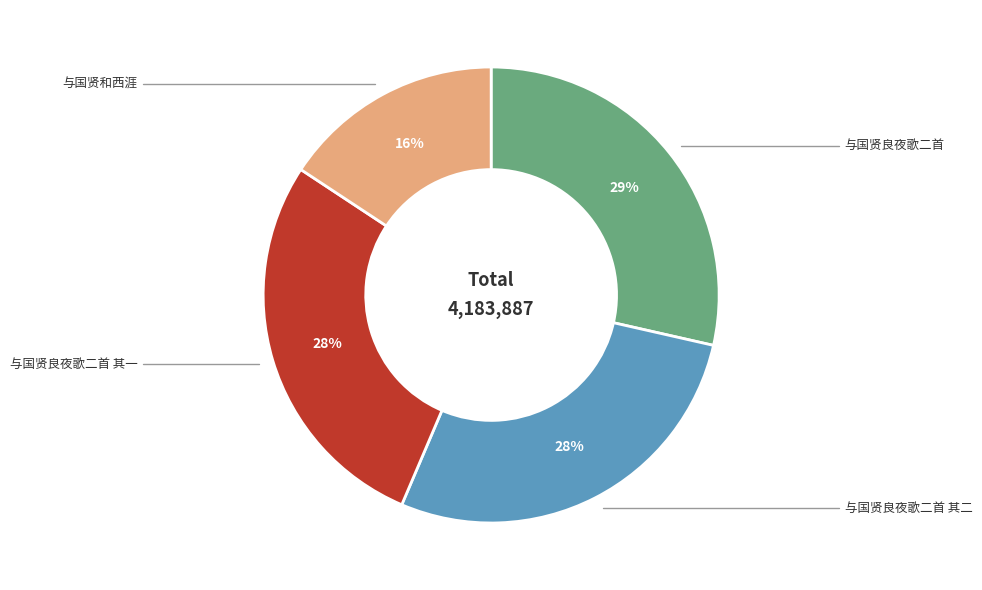

Does any single category account for the majority?

No